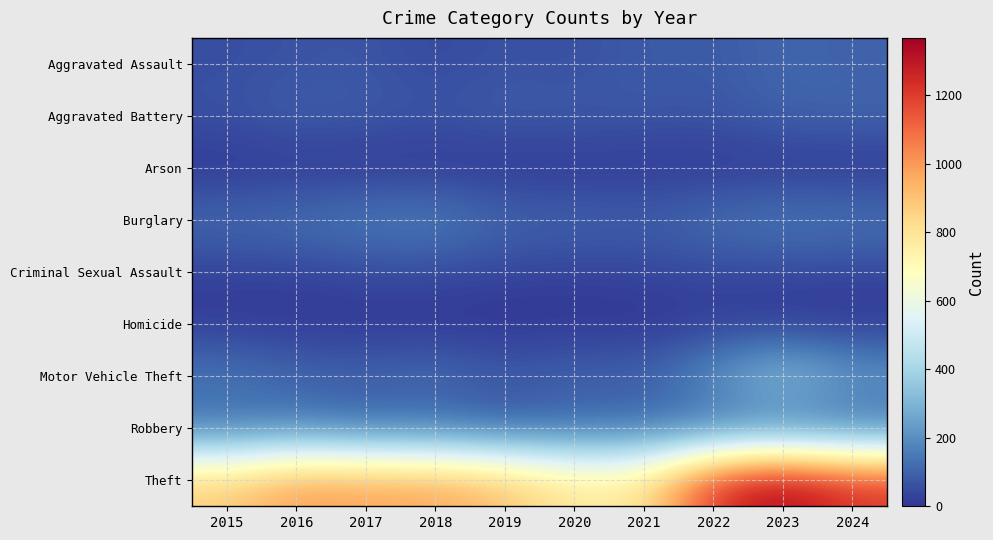

Reading left to right, extract all data points from this chart.

Aggravated Assault: 2015=54	2016=66	2017=72	2018=43	2019=65	2020=56	2021=86	2022=78	2023=110	2024=96
Aggravated Battery: 2015=64	2016=93	2017=83	2018=70	2019=88	2020=82	2021=75	2022=71	2023=102	2024=108
Arson: 2015=2	2016=2	2017=1	2018=3	2019=2	2020=4	2021=8	2022=4	2023=2	2024=2
Burglary: 2015=121	2016=139	2017=162	2018=176	2019=110	2020=110	2021=95	2022=132	2023=161	2024=147
Criminal Sexual Assault: 2015=28	2016=28	2017=44	2018=43	2019=36	2020=27	2021=36	2022=43	2023=38	2024=38
Homicide: 2015=13	2016=8	2017=5	2018=2	2019=0	2020=6	2021=2	2022=10	2023=3	2024=2
Motor Vehicle Theft: 2015=152	2016=110	2017=104	2018=127	2019=84	2020=109	2021=96	2022=219	2023=364	2024=235
Robbery: 2015=117	2016=144	2017=105	2018=107	2019=75	2020=102	2021=105	2022=108	2023=114	2024=102
Theft: 2015=874	2016=999	2017=979	2018=977	2019=914	2020=782	2021=791	2022=1235	2023=1368	2024=1224